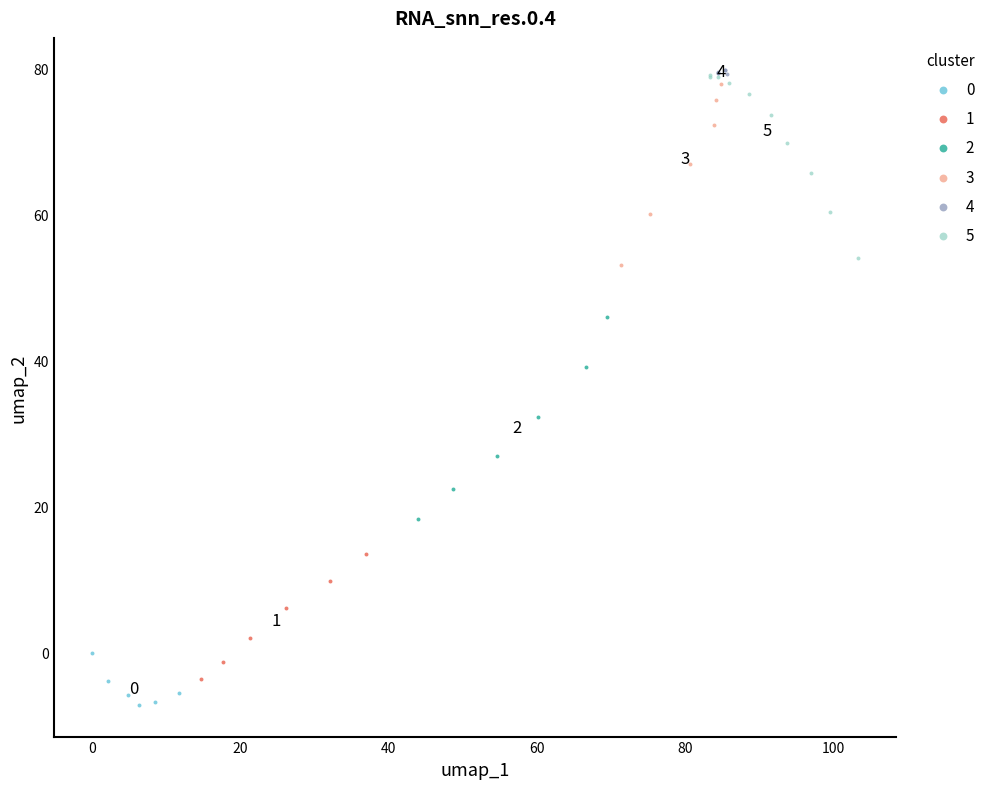

What are all the series names shown in the legend?

0, 1, 2, 3, 4, 5